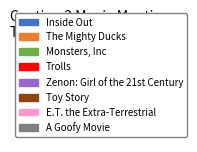

Do The Mighty Ducks and Trolls together represent more than half of the pie?

No